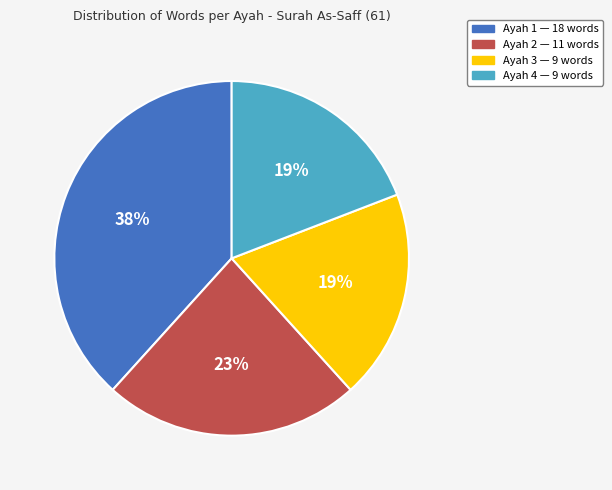

Is it true that Ayah 1 is 38% of the pie?

True